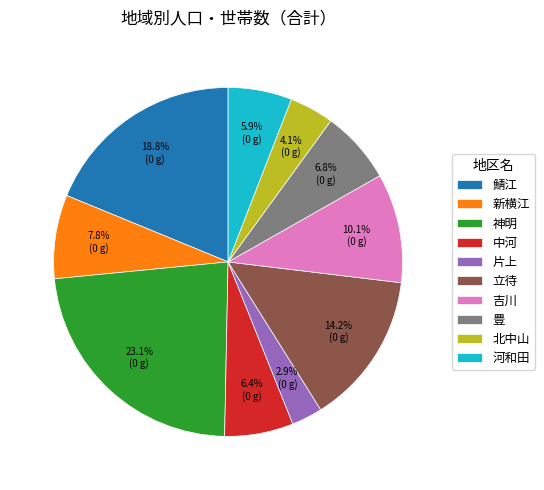

How many segments does this pie chart have?

10